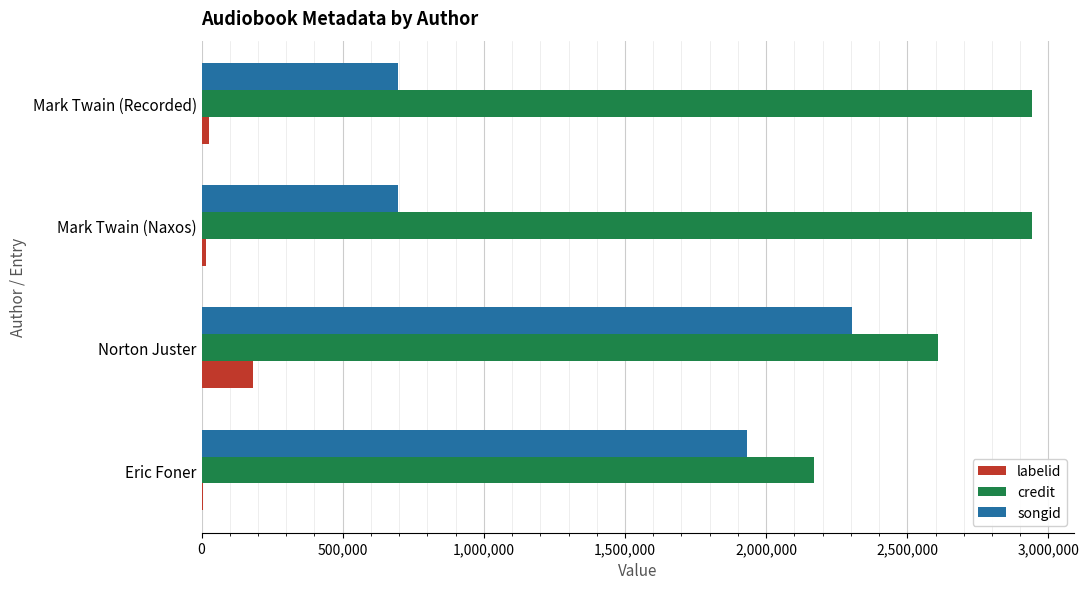

Is it true that songid equals 1257605 at Norton Juster?

False